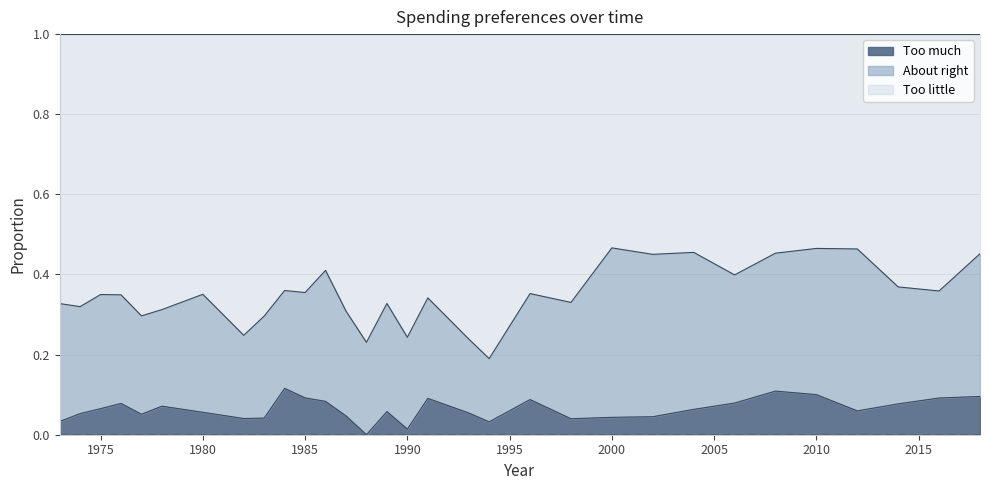

Does the chart display data point markers on the line(s)?

No